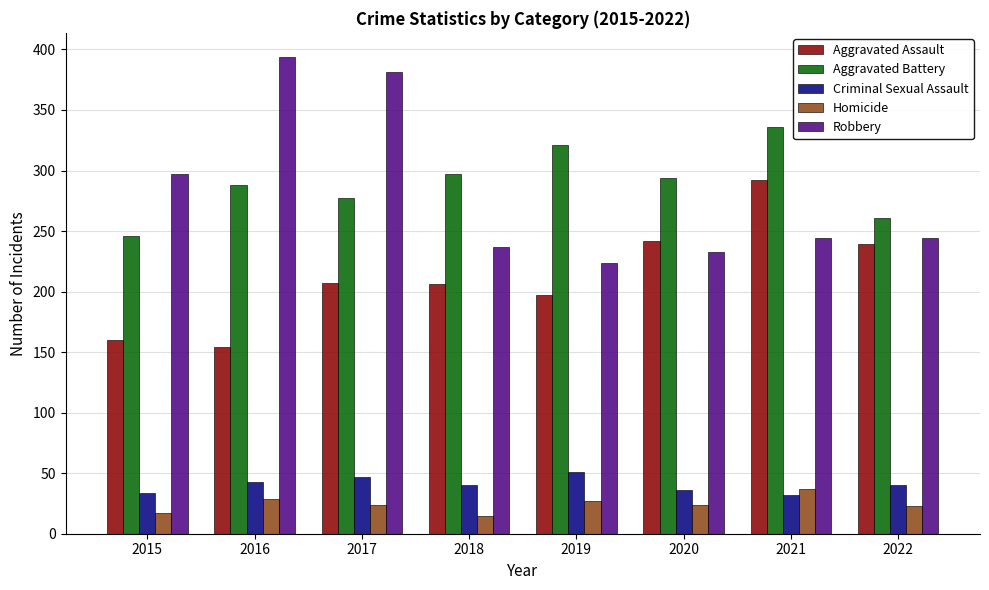

What are all the series names shown in the legend?

Aggravated Assault, Aggravated Battery, Criminal Sexual Assault, Homicide, Robbery